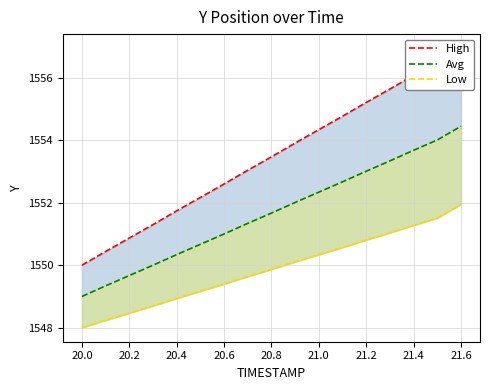

Reading left to right, extract all data points from this chart.

High: 1550.0	1550.4	1550.9	1551.3	1551.7	1552.2	1552.6	1553.0	1553.5	1553.9	1554.3	1554.8	1555.2	1555.6	1556.1	1556.5	1557.0
Avg: 1549.0	1549.3	1549.7	1550.0	1550.3	1550.7	1551.0	1551.3	1551.7	1552.0	1552.3	1552.7	1553.0	1553.3	1553.7	1554.0	1554.5
Low: 1548.0	1548.2	1548.5	1548.7	1548.9	1549.2	1549.4	1549.6	1549.9	1550.1	1550.3	1550.6	1550.8	1551.0	1551.3	1551.5	1552.0